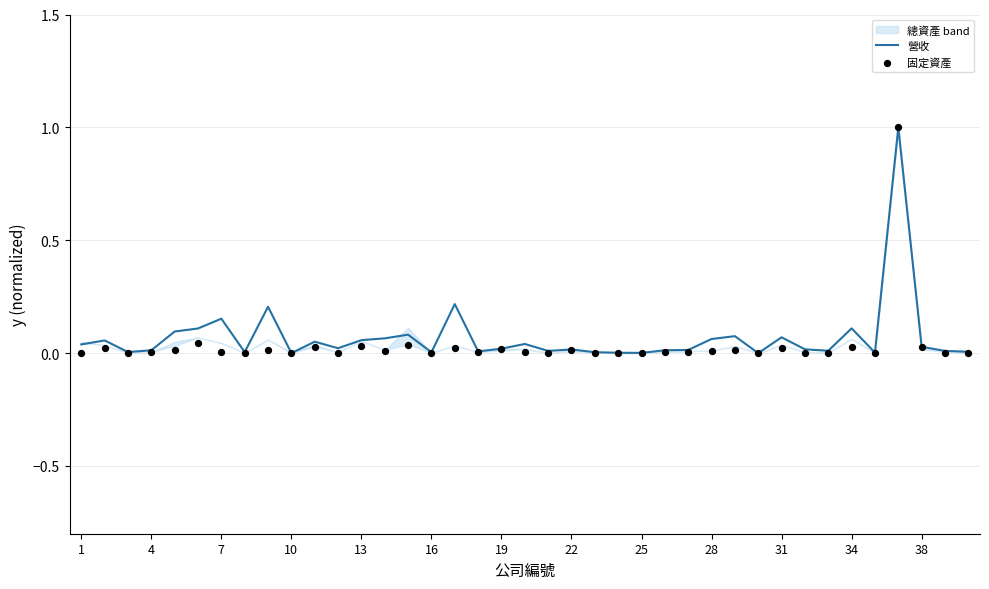

At how many categories does at least one series exceed 0?

39